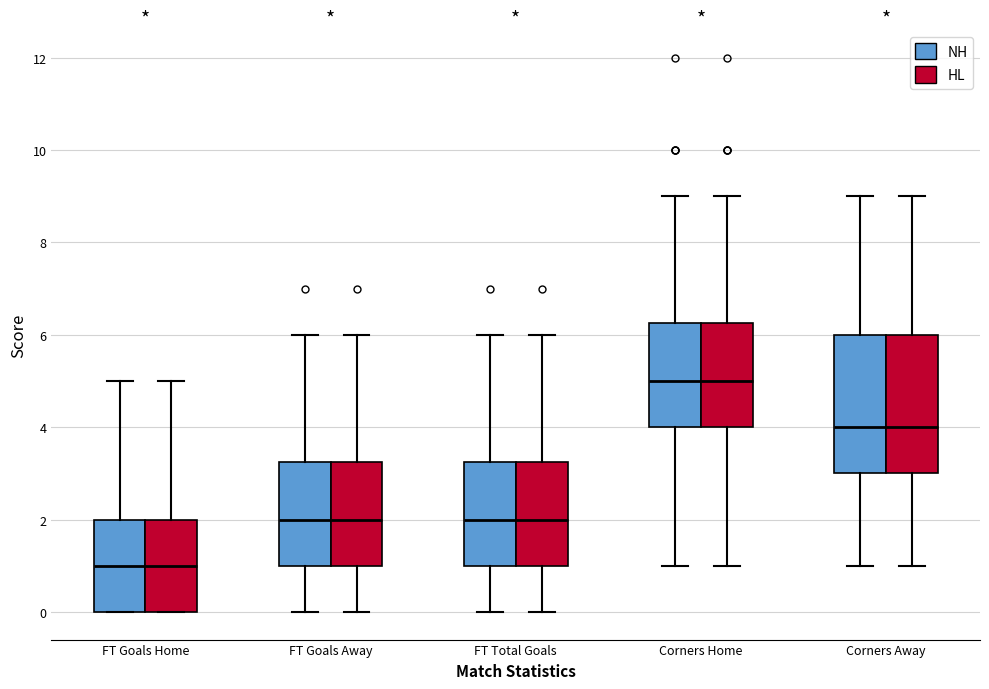

Reading left to right, transcribe this box plot: for each box, give where its median line is, the range the box spans, and where its two whiskers end, as read against the y-axis. The values are not printed on the chart, so give them approximately, as read against the axis.

FT Goals Home (NH): median 1.0, box 0.0 to 2.0, whiskers 0.0 to 5.0
FT Goals Home (HL): median 1.0, box 0.0 to 2.0, whiskers 0.0 to 5.0
FT Goals Away (NH): median 2.0, box 1.0 to 3.2, whiskers 0.0 to 6.0
FT Goals Away (HL): median 2.0, box 1.0 to 3.2, whiskers 0.0 to 6.0
FT Total Goals (NH): median 2.0, box 1.0 to 3.2, whiskers 0.0 to 6.0
FT Total Goals (HL): median 2.0, box 1.0 to 3.2, whiskers 0.0 to 6.0
Corners Home (NH): median 5.0, box 4.0 to 6.2, whiskers 1.0 to 9.0
Corners Home (HL): median 5.0, box 4.0 to 6.2, whiskers 1.0 to 9.0
Corners Away (NH): median 4.0, box 3.0 to 6.0, whiskers 1.0 to 9.0
Corners Away (HL): median 4.0, box 3.0 to 6.0, whiskers 1.0 to 9.0